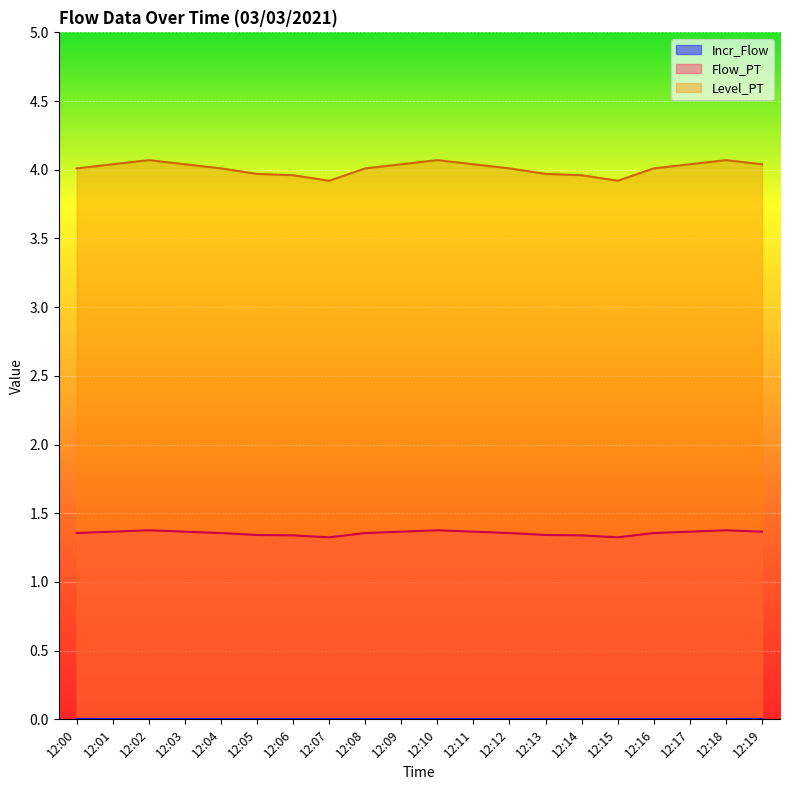

Is it true that Flow_PT equals 1.4 at 12:03?

True